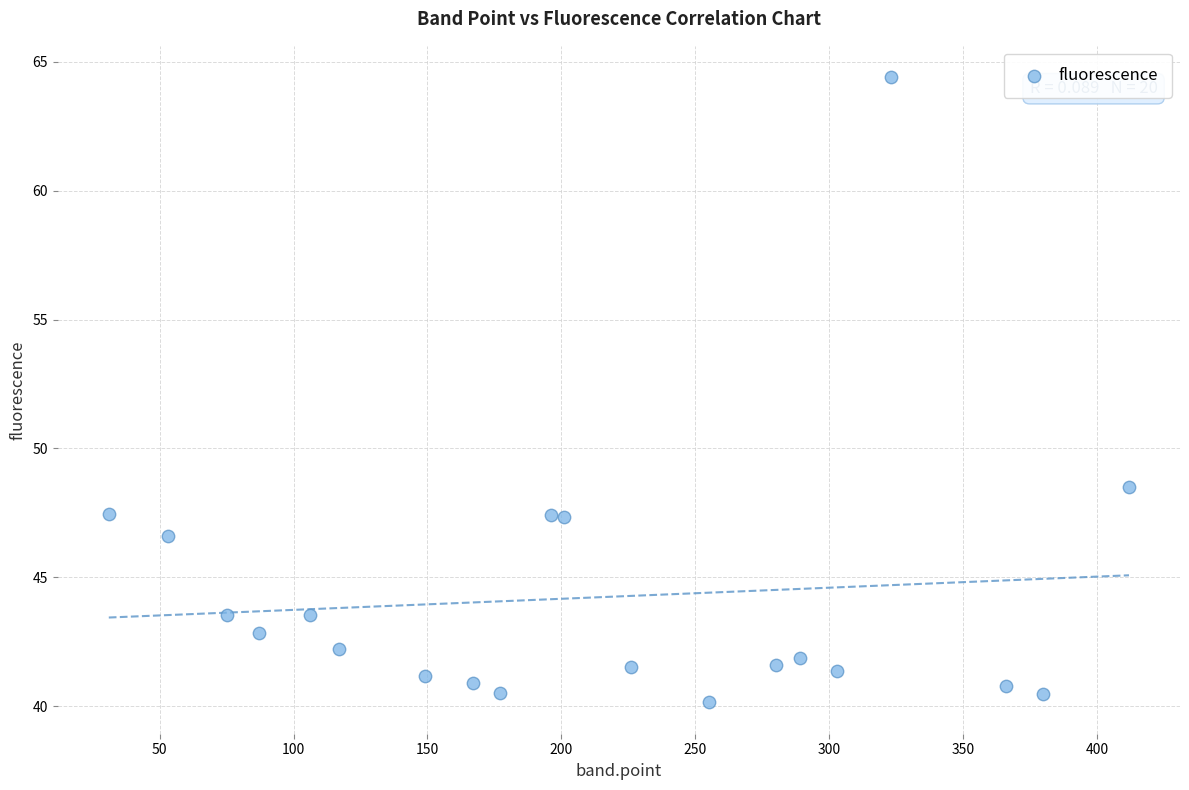

What Y value in the scatter plot is closest to 52?

48.5